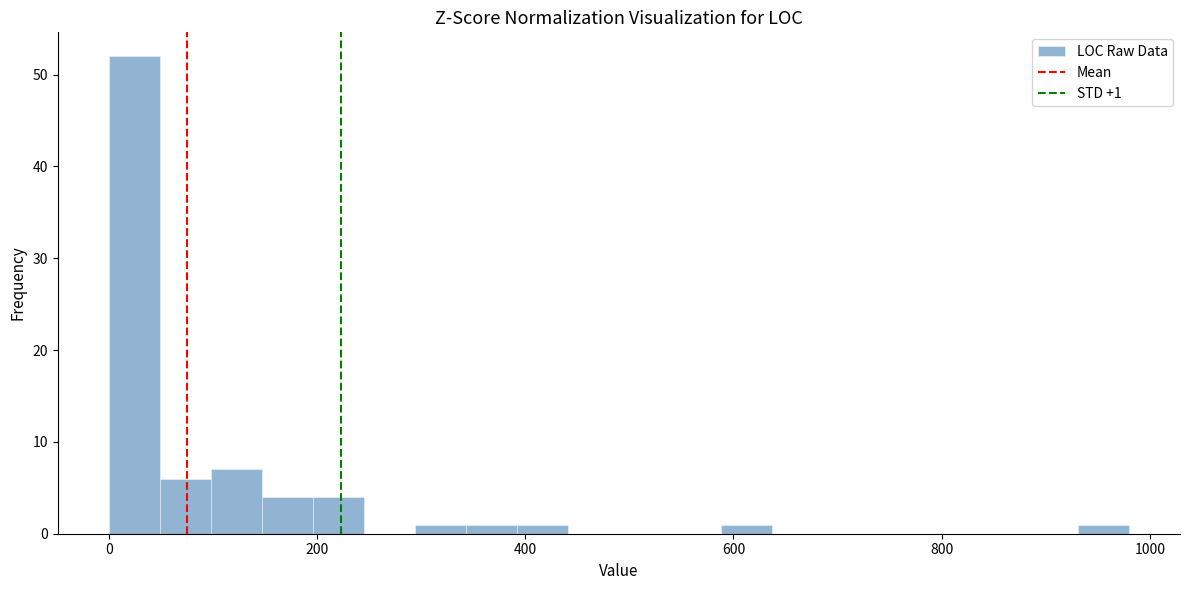

Around what value on the x-axis is the tallest bar? Give the approximate position of its centre, as read against the axis.

20